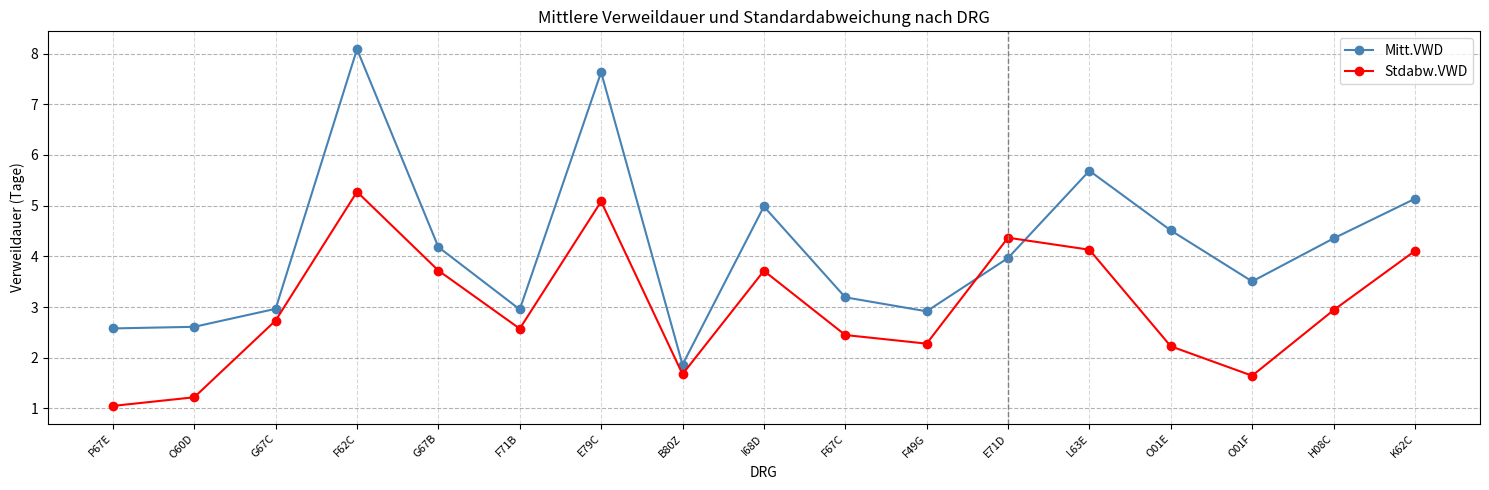

Between L63E and H08C, which series saw the biggest shift?

Mitt.VWD